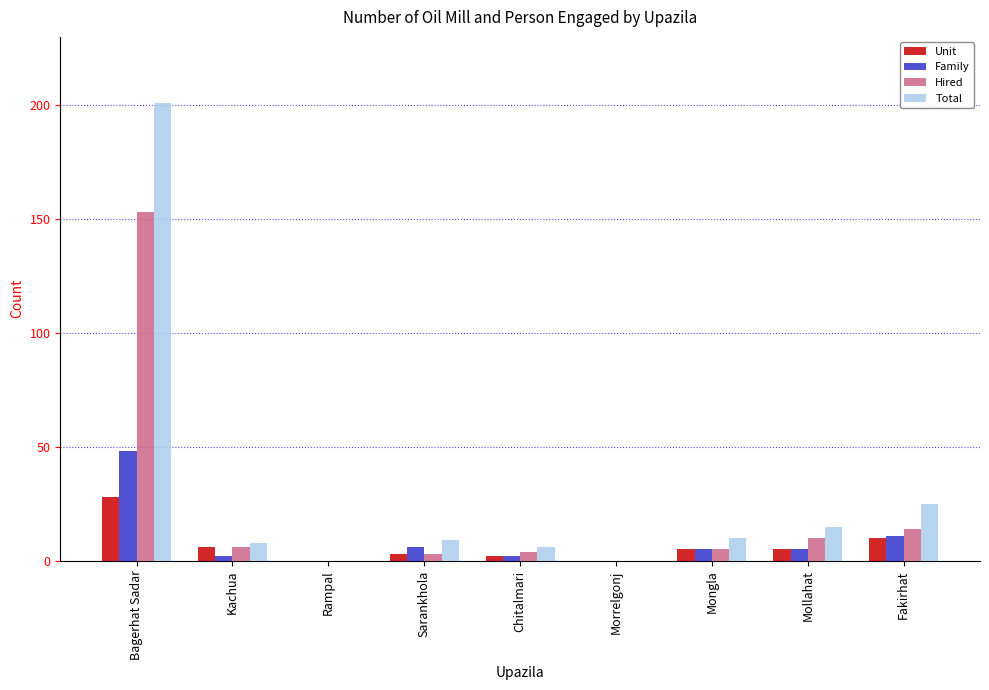

Where is Total nearest to the value 100?

Fakirhat